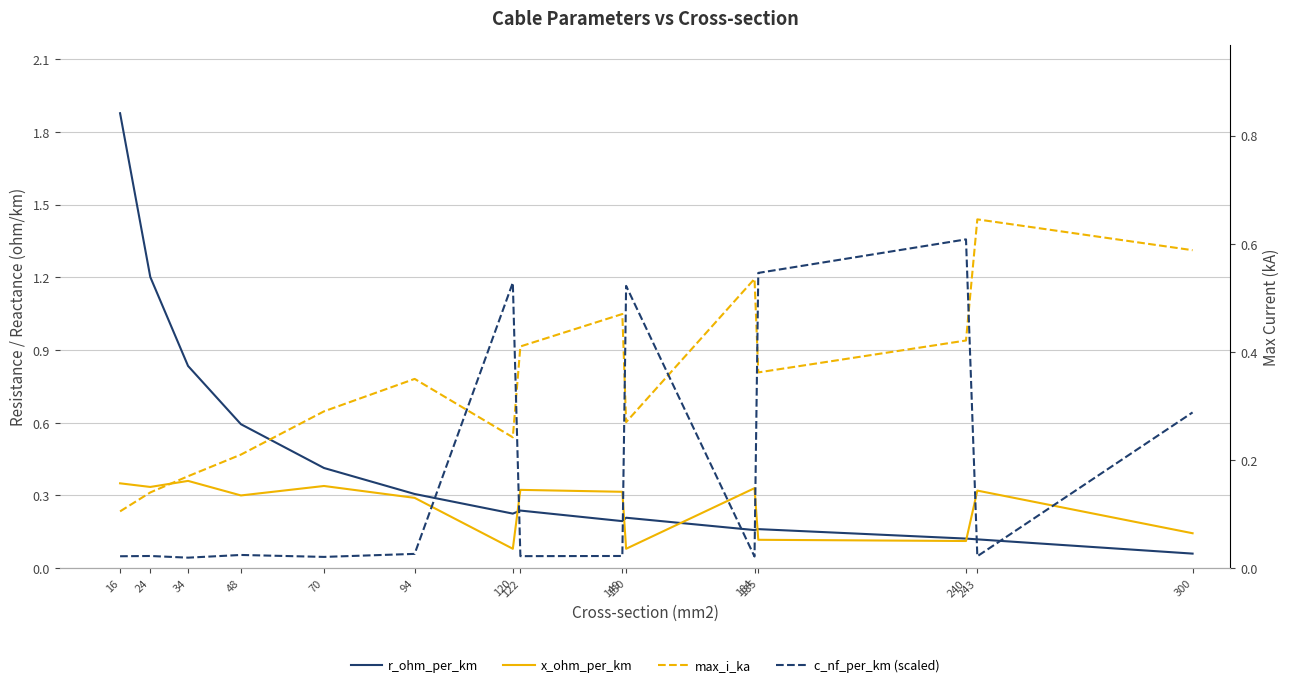

Which category has the highest value across all series?

16